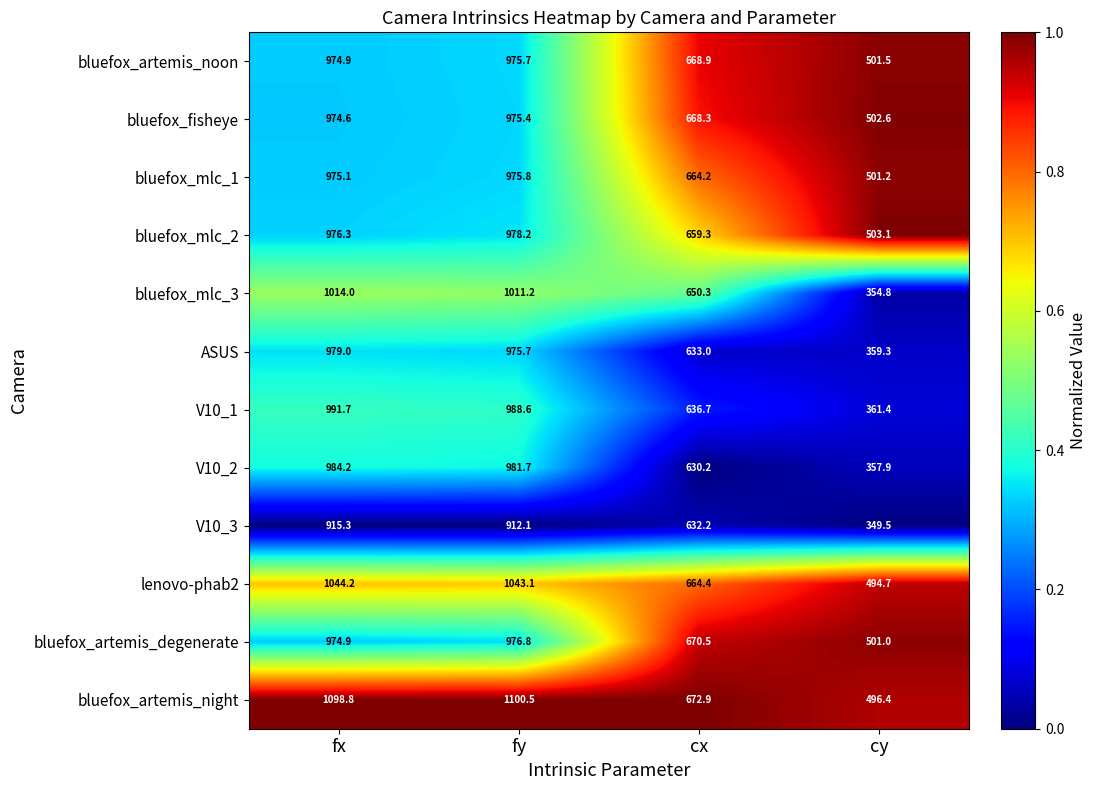

What is the total value across all series at cx?

7850.9